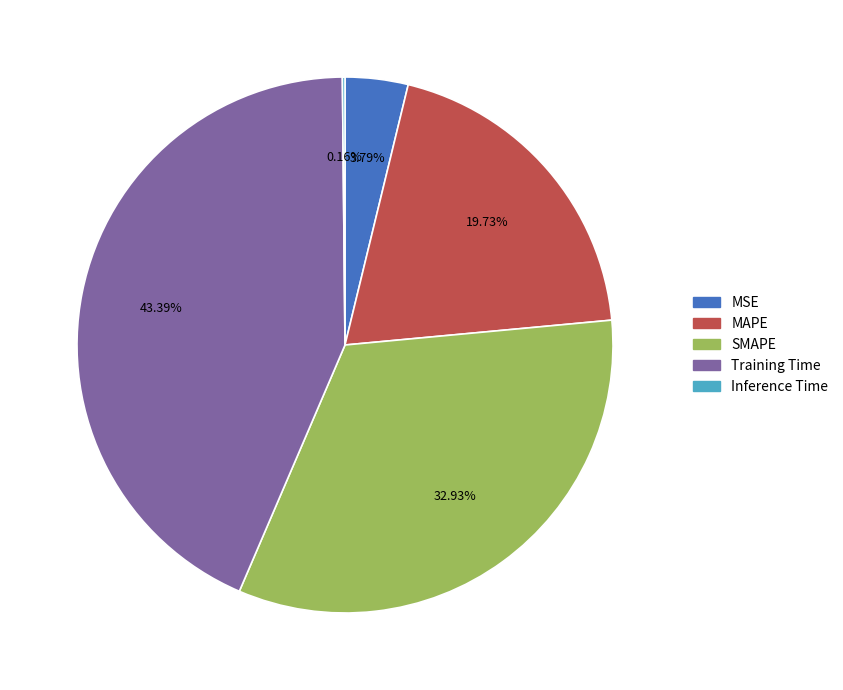

To the nearest percent, what is the difference between the MSE and MAPE slice percentages?

16%